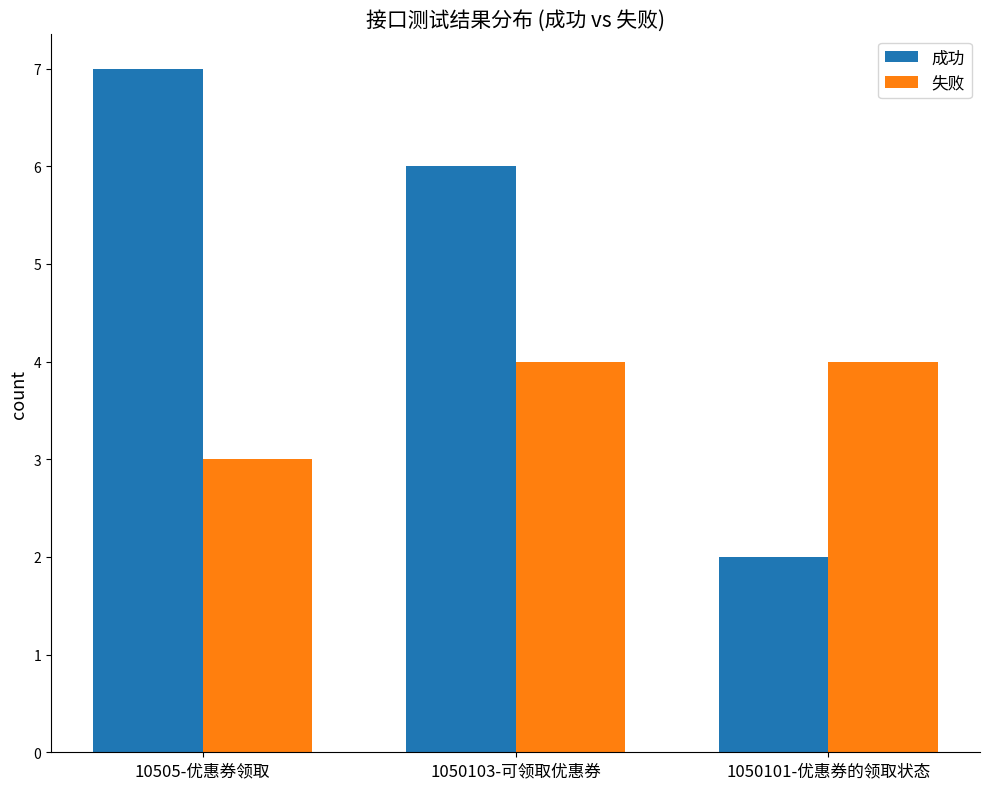

Which series has the largest total across all categories?

成功